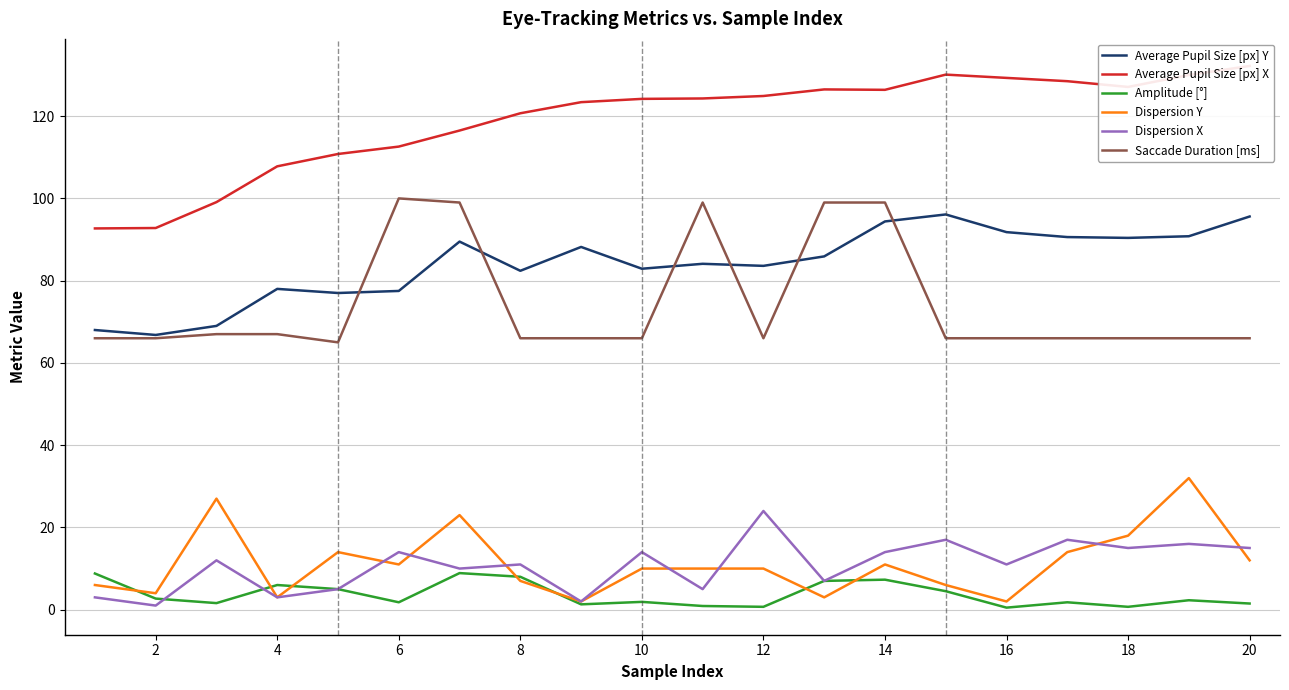

Is it true that Dispersion Y equals 3.9 at 12?

False